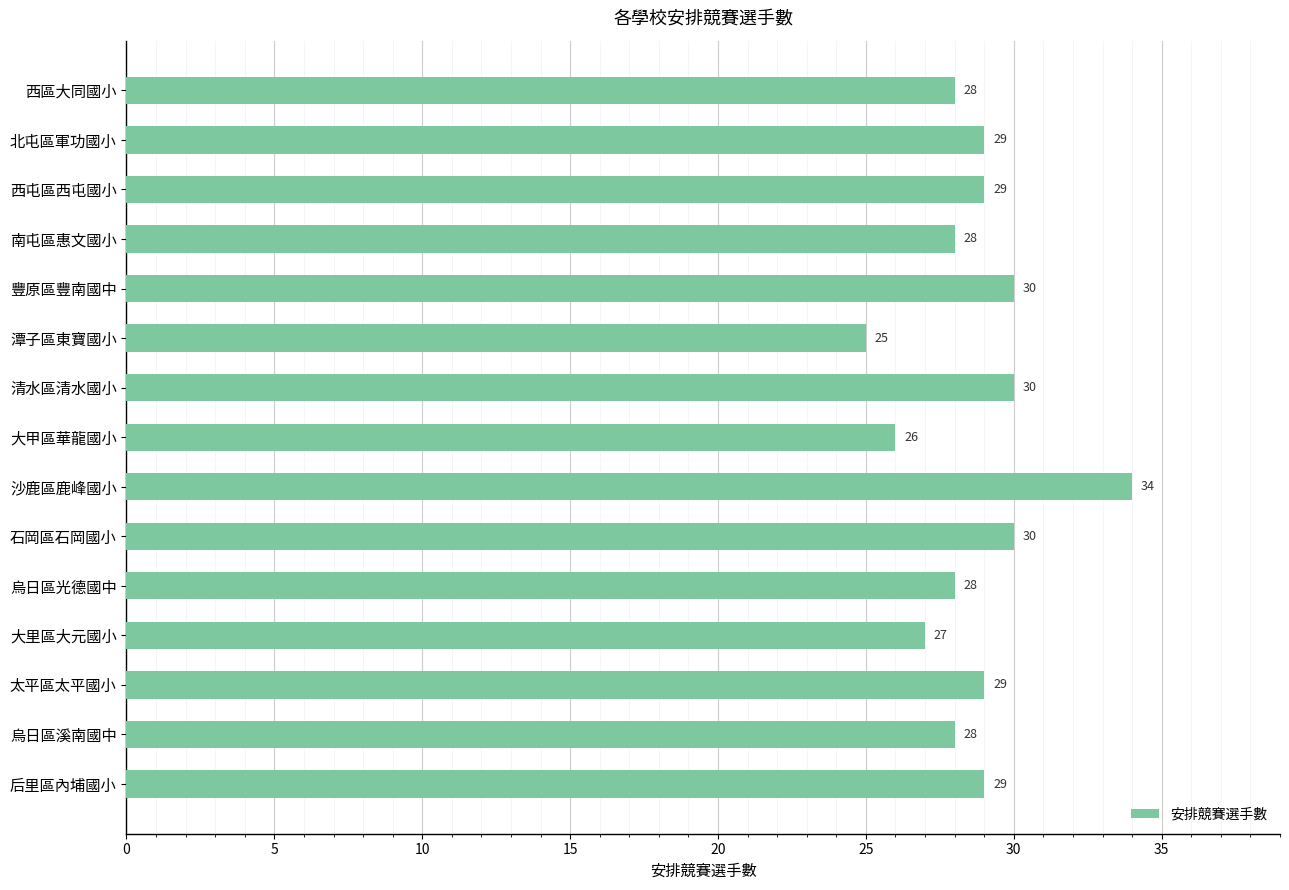

What is the greatest value displayed?

34